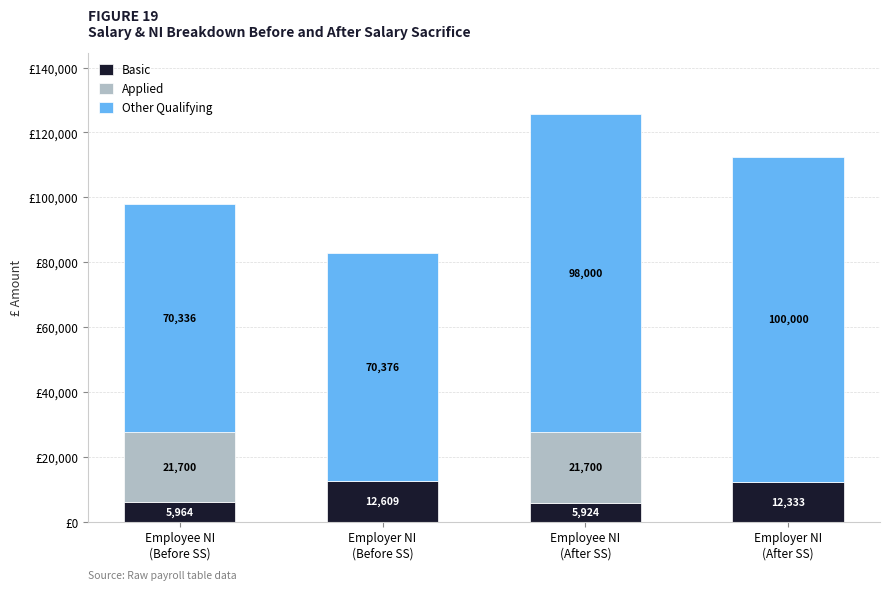

What are all the series names shown in the legend?

Basic, Applied, Other Qualifying